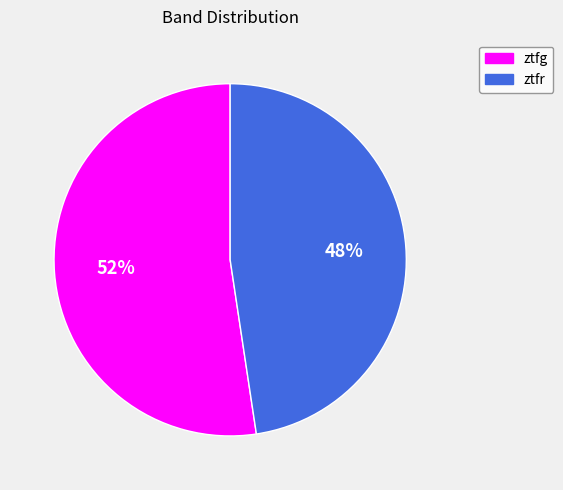

Which category accounts for the majority?

ztfg